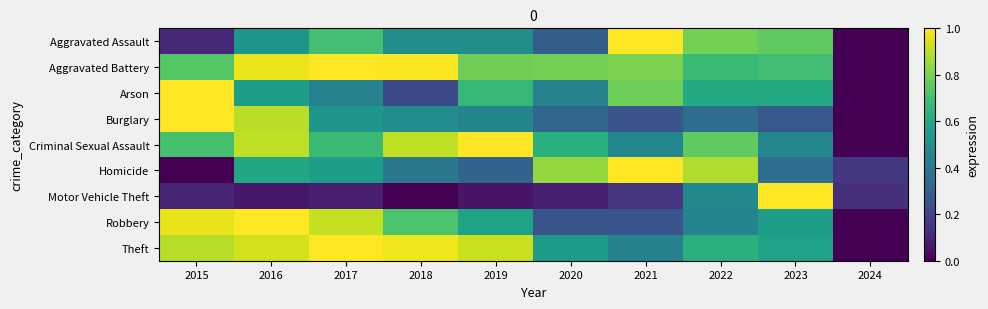

How many categories are shown in the chart?

10